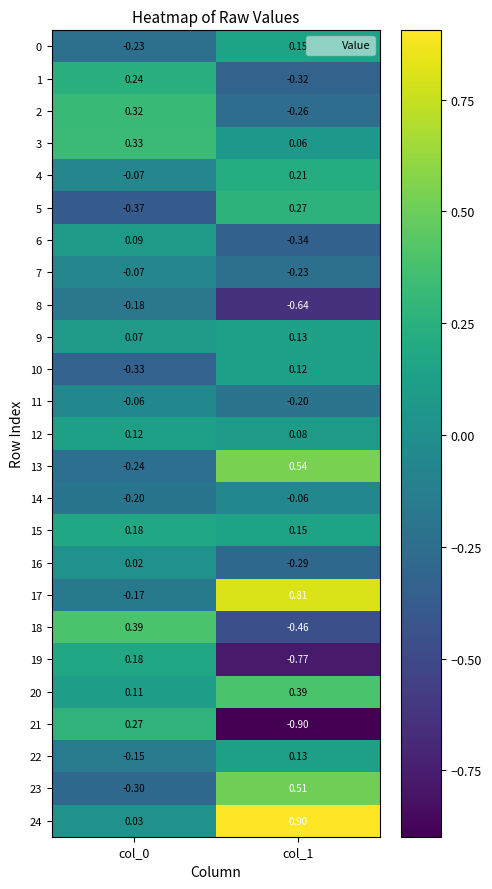

Is the value of 8 at col_0 greater than the value of 13 at col_1?

No